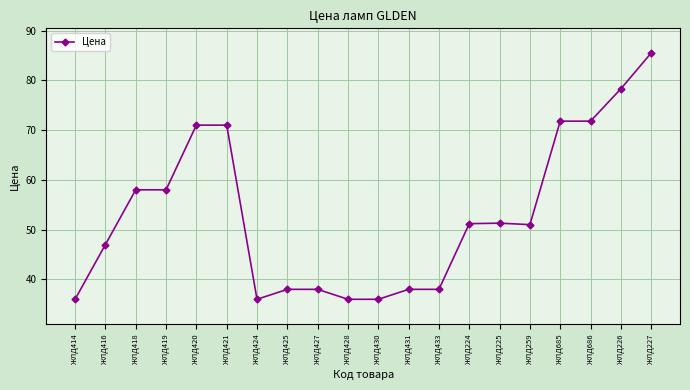

True or false: the data has more than 0 interior local peaks.

True